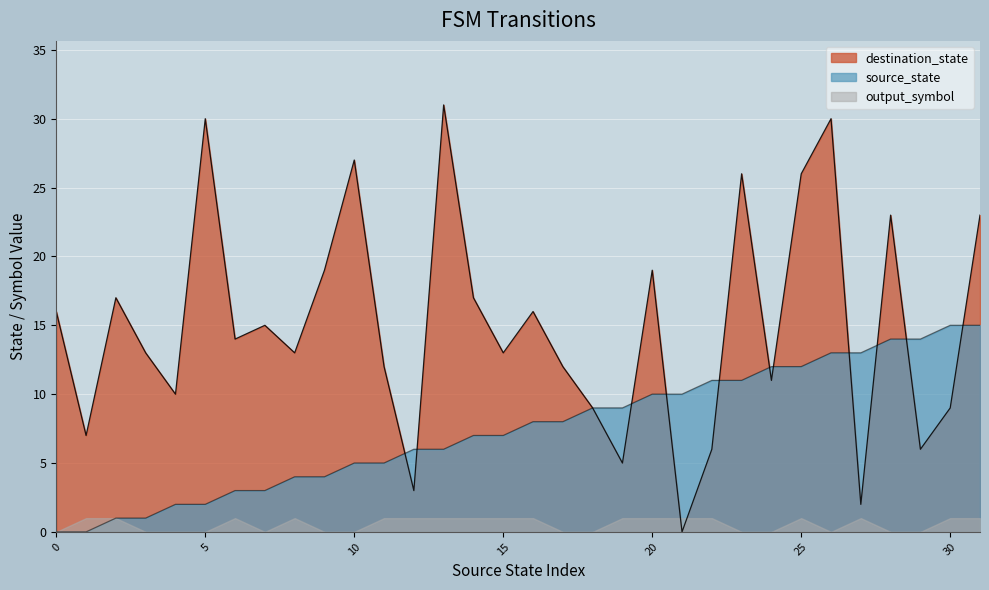

How many lines are shown in the chart?

3